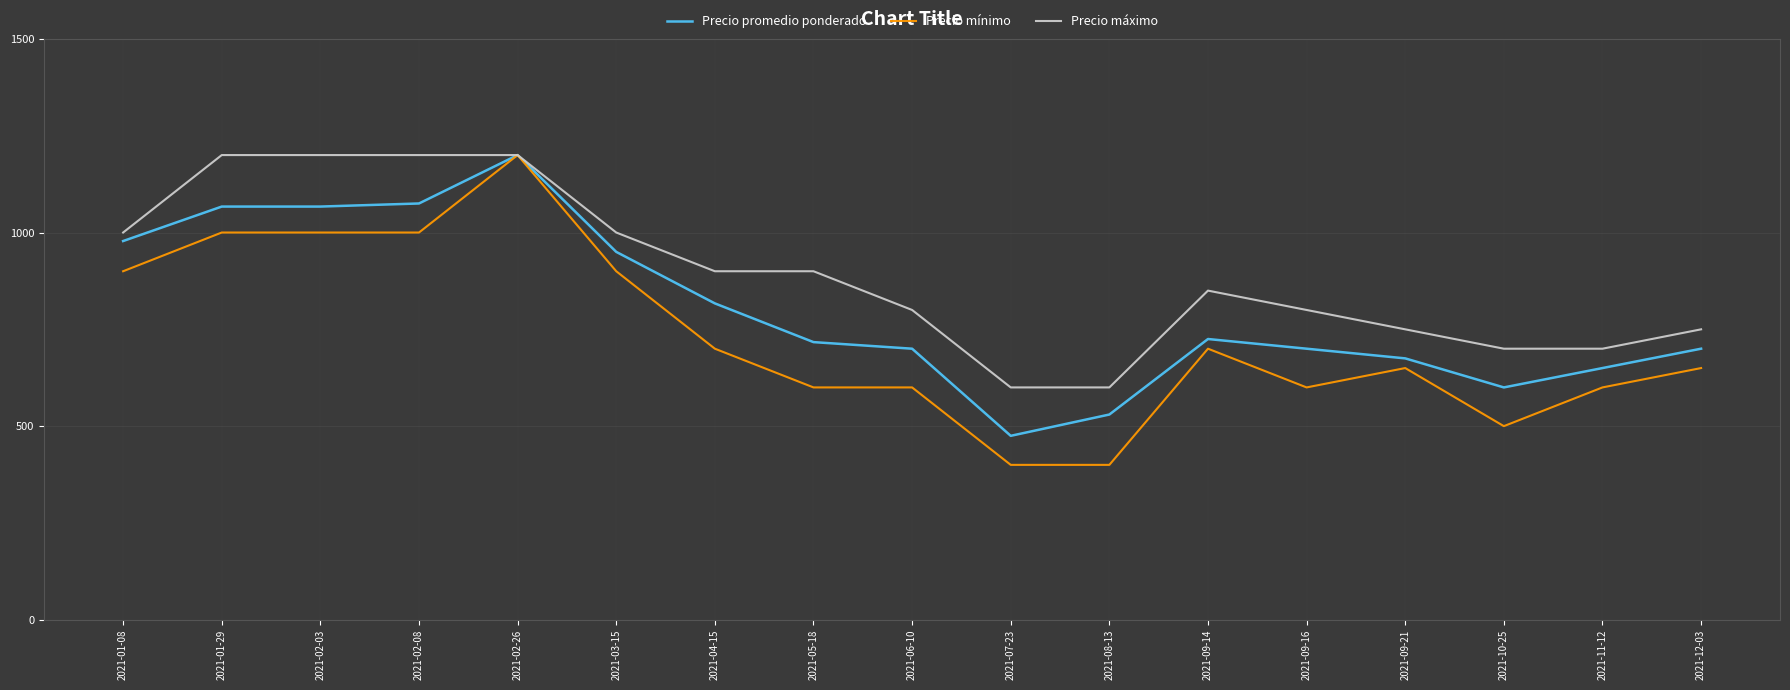

At which category is the sum across all series the highest?

2021-02-26